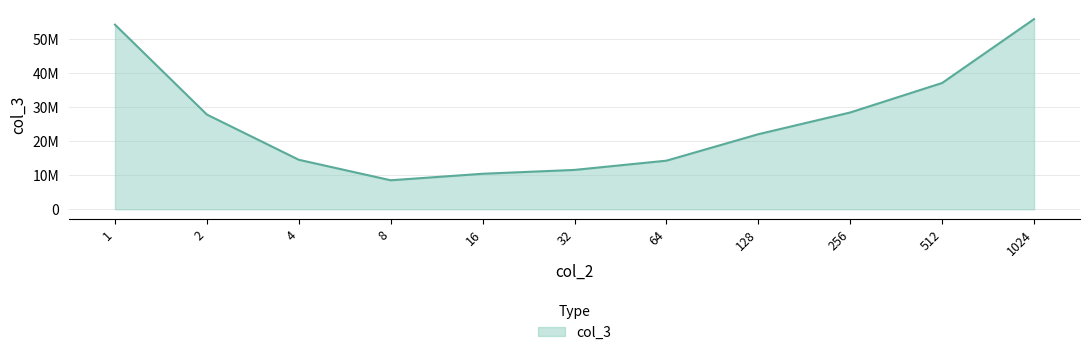

What is the change in value from 1 to 64?

-40029722